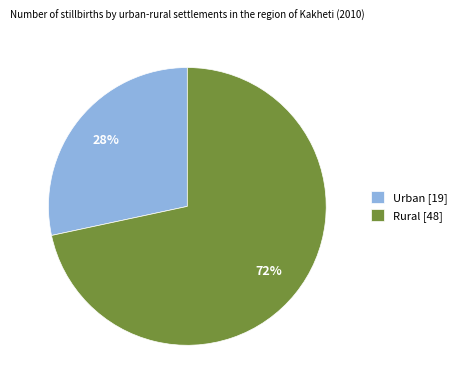

How many slices are in this pie chart?

2